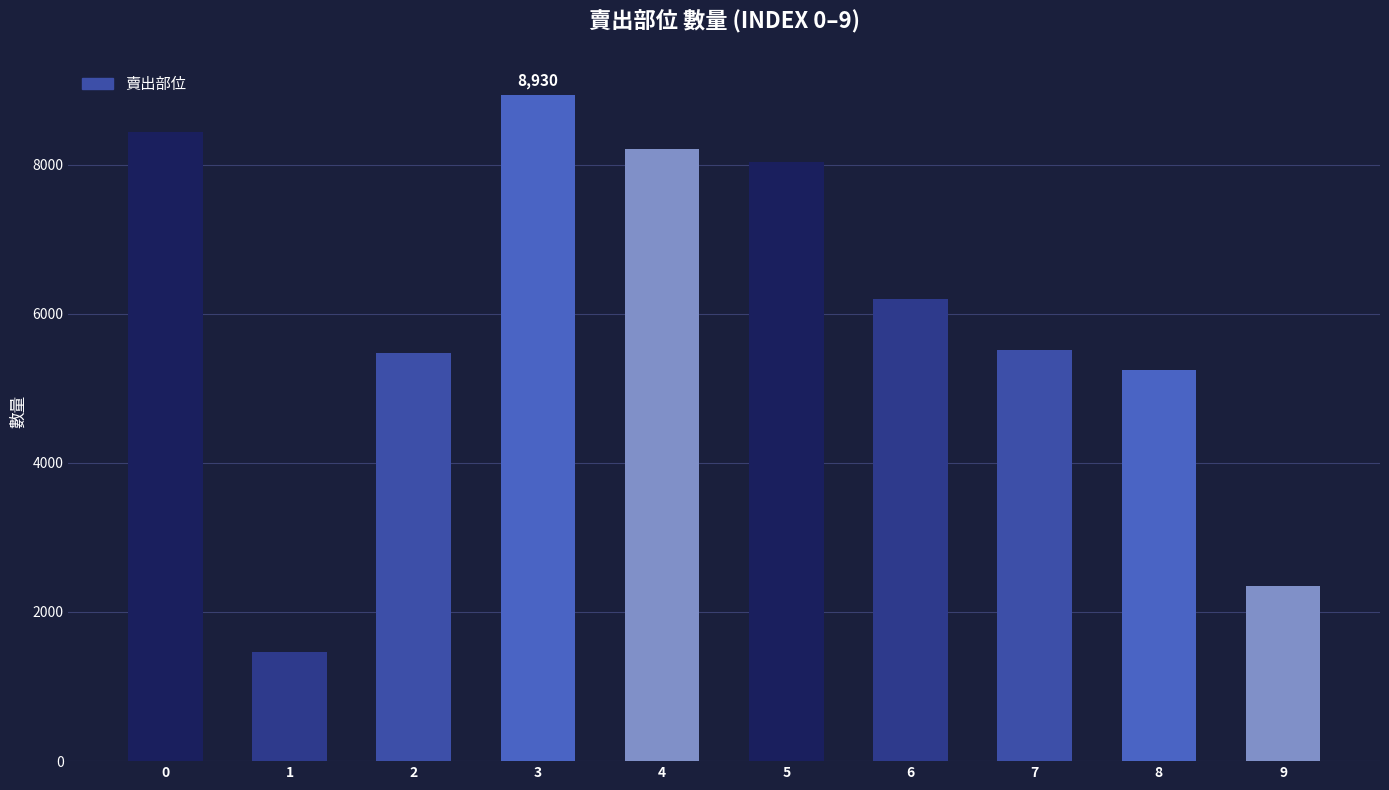

Reading right to left, what are all the values shown in this chart?

2353	5244	5511	6192	8039	8210	8930	5469	1463	8442